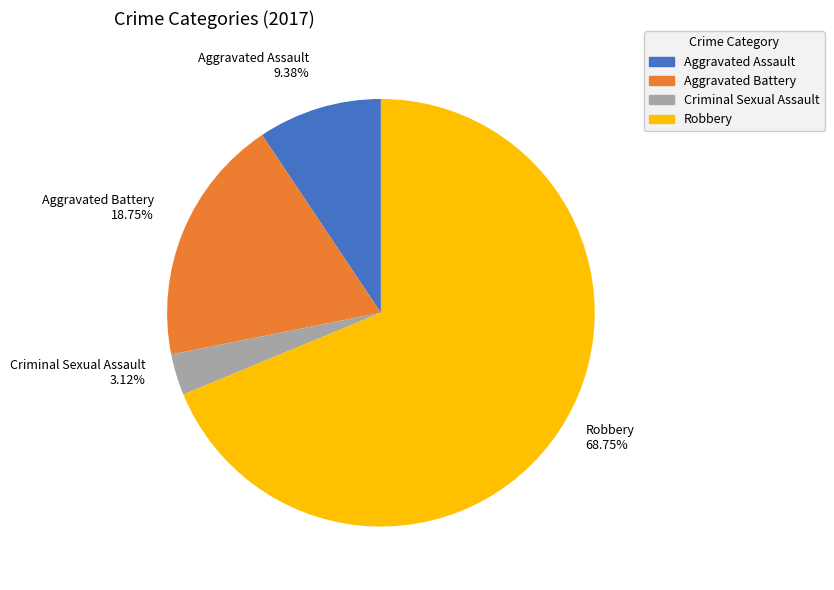

Rank the categories by value from lowest to highest.

Criminal Sexual Assault, Aggravated Assault, Aggravated Battery, Robbery